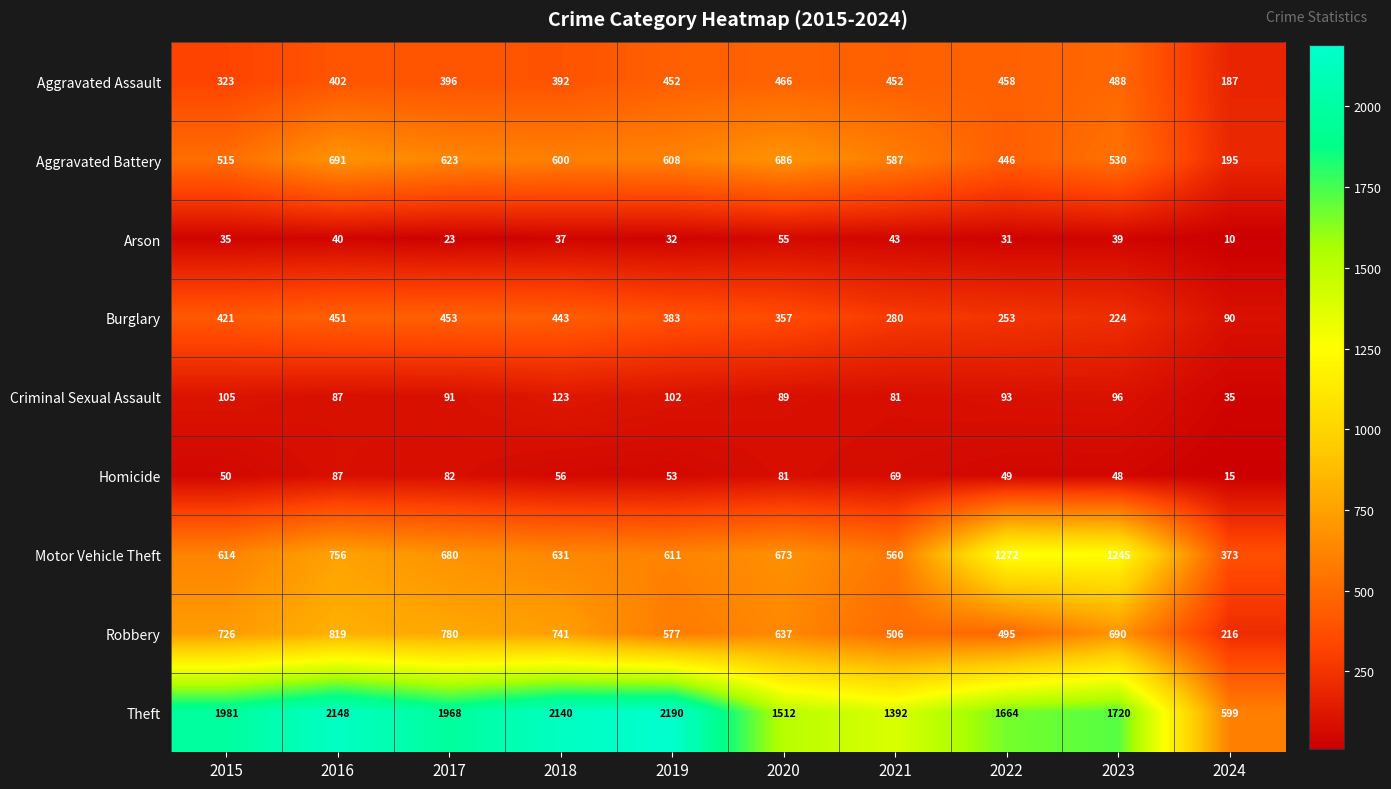

Which category has the highest value across all series?

2019